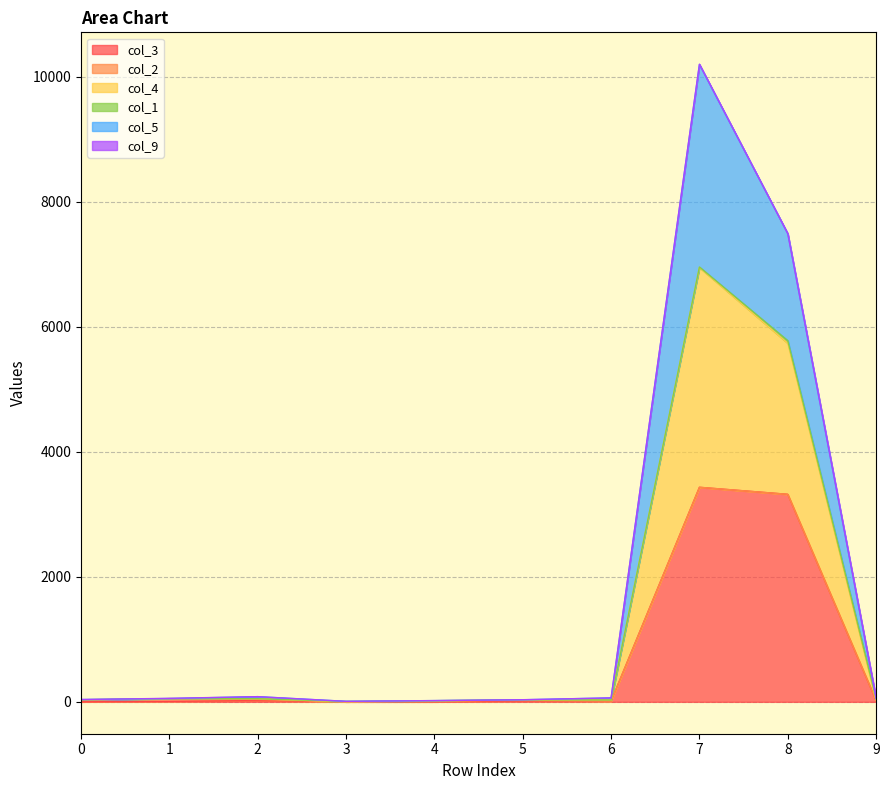

True or false: col_4 and col_5 cross at least once.

False